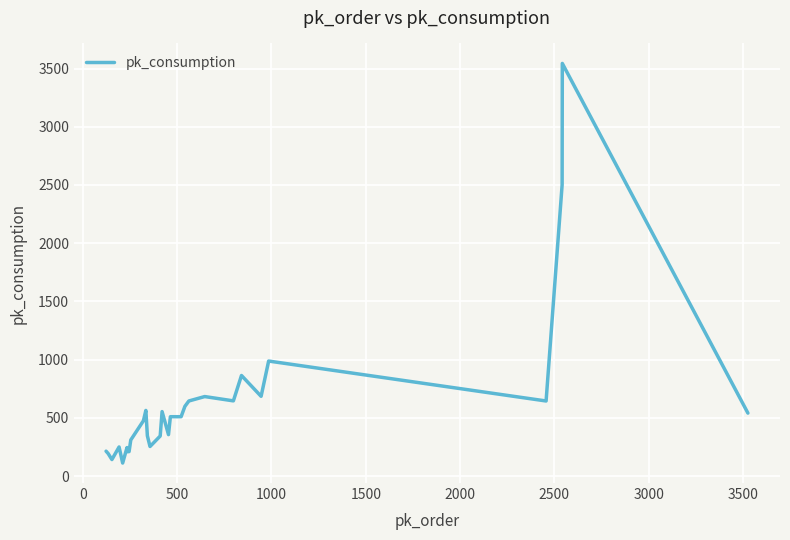

Is it true that the value at 3000 is 353?

False